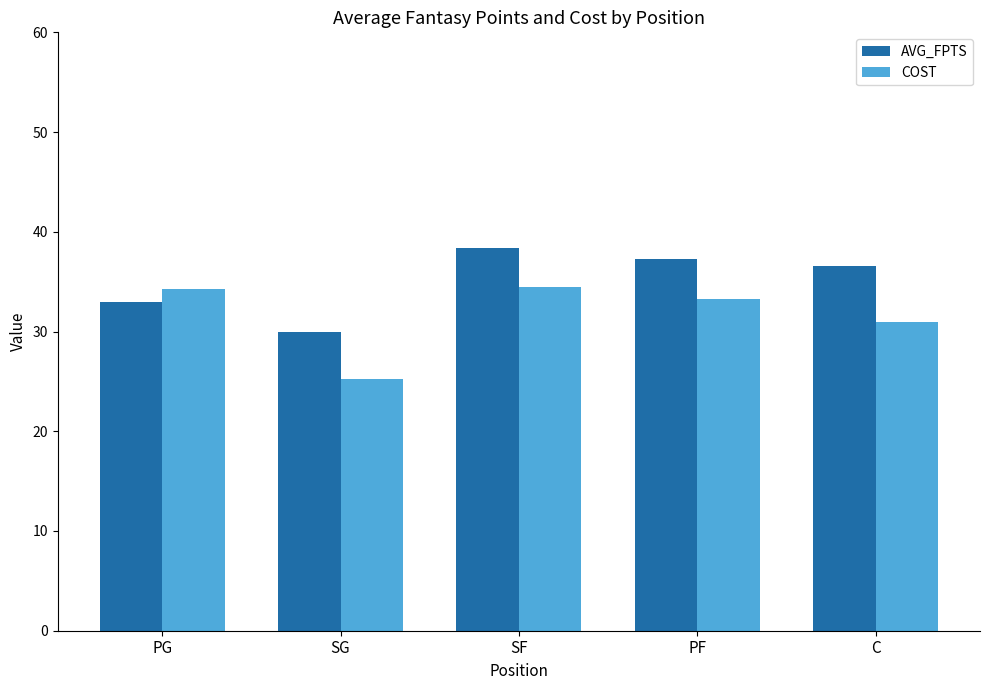

Rank the series at SF from lowest to highest value.

COST, AVG_FPTS